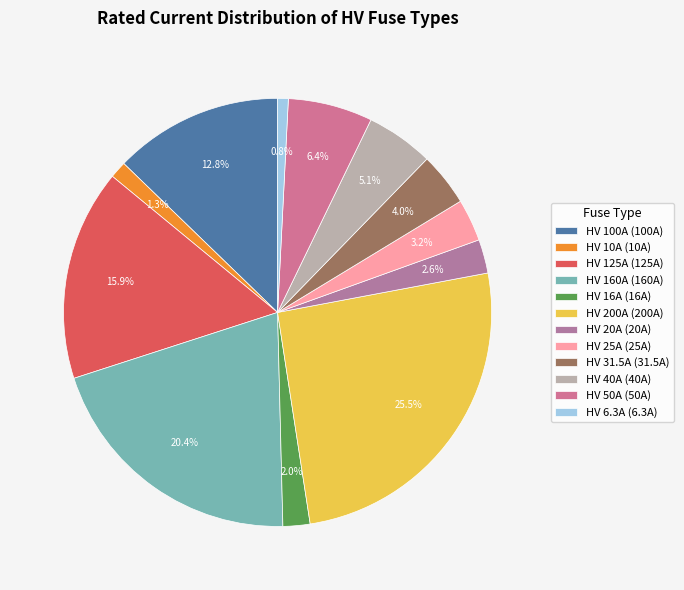

Do HV 6.3A and HV 20A together represent more than half of the pie?

No